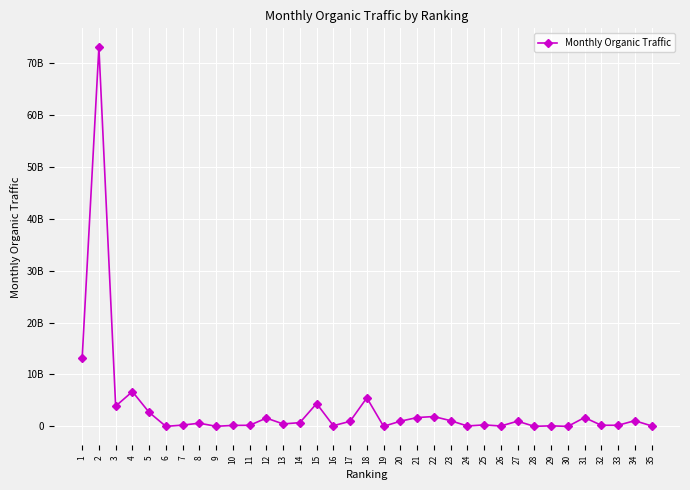

Reading left to right, transcribe all the data shown in this chart.

1=13100000000	2=73000000000	3=3900000000	4=6700000000	5=2700000000	6=6100000	7=253700000	8=615100000	9=17300000	10=189300000	11=209800000	12=1600000000	13=473900000	14=725100000	15=4400000000	16=136600000	17=974500000	18=5500000000	19=12700000	20=1000000000	21=1700000000	22=1900000000	23=1100000000	24=81700000	25=286500000	26=76300000	27=1000000000	28=11000000	29=109300000	30=540200	31=1700000000	32=216900000	33=215600000	34=1100000000	35=94600000